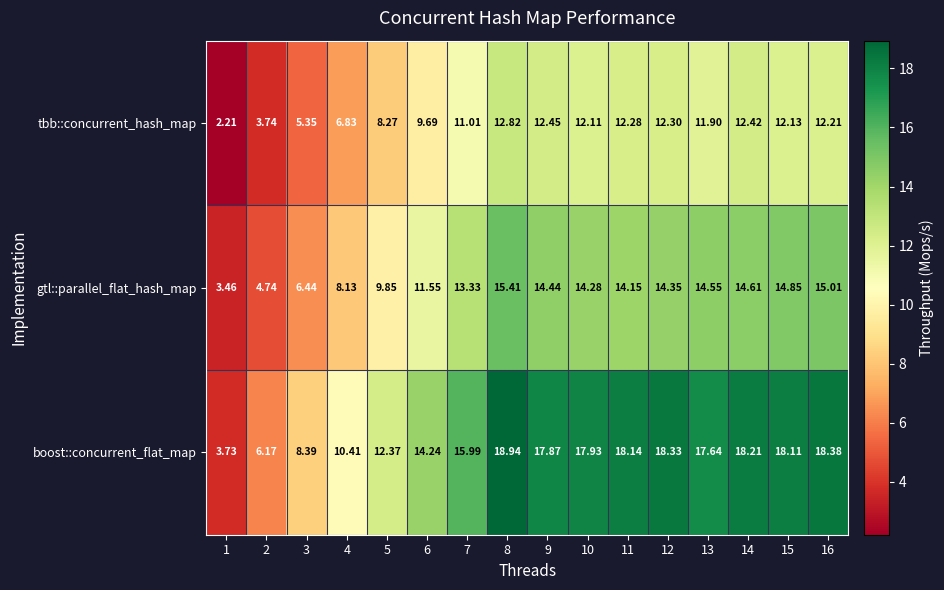

Which series has the largest total across all categories?

boost::concurrent_flat_map